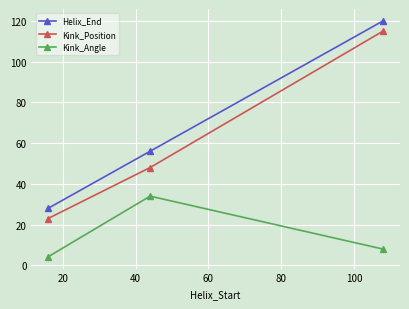

What is the minimum value for Helix_End?

28.0